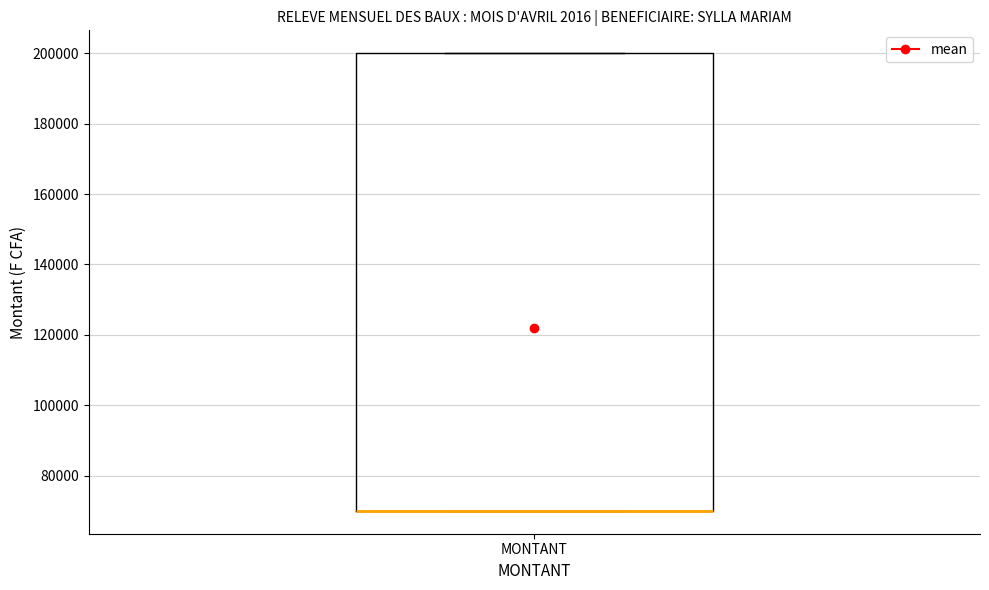

Where is the upper edge of the box for MONTANT on the y-axis? The values are not printed on the chart, so give them approximately, as read against the axis.

200000